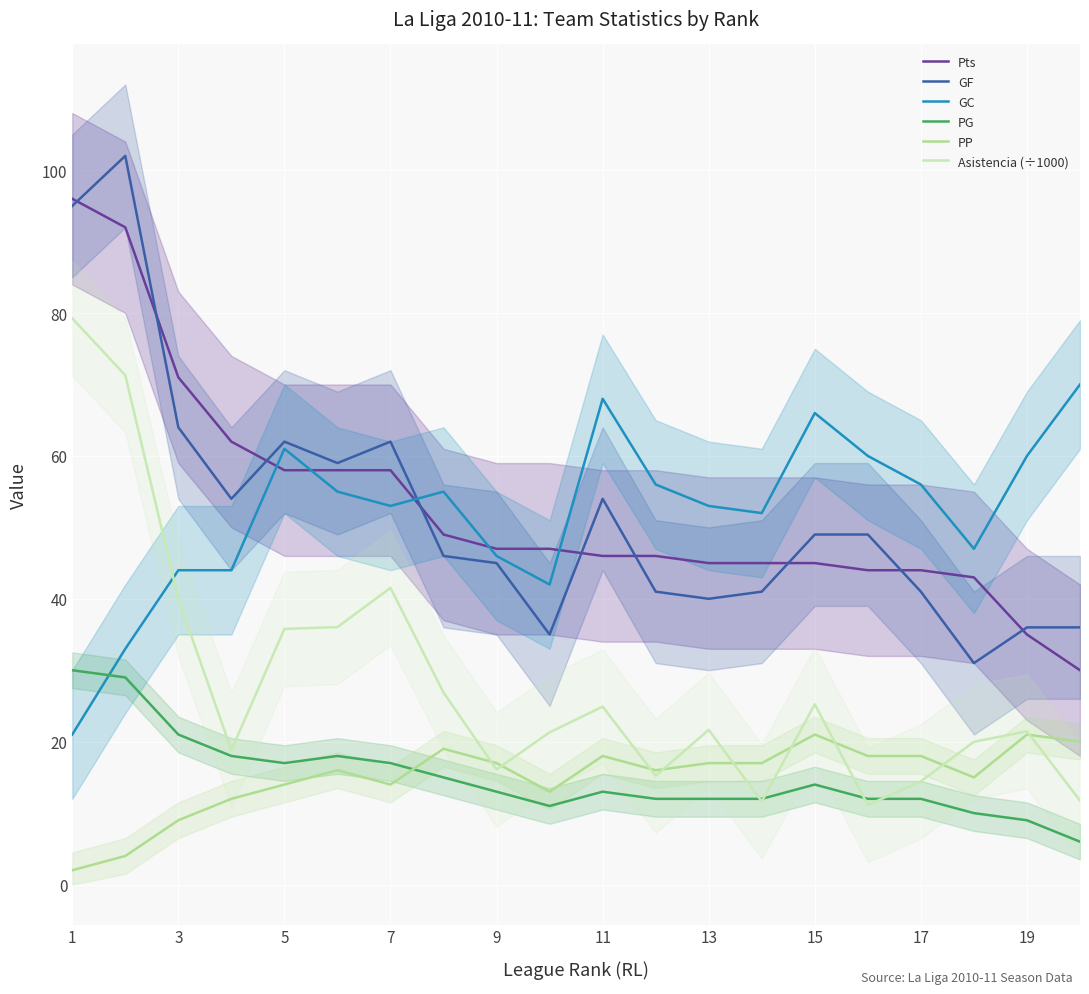

True or false: GC has a value of 77.4 at 7.

False